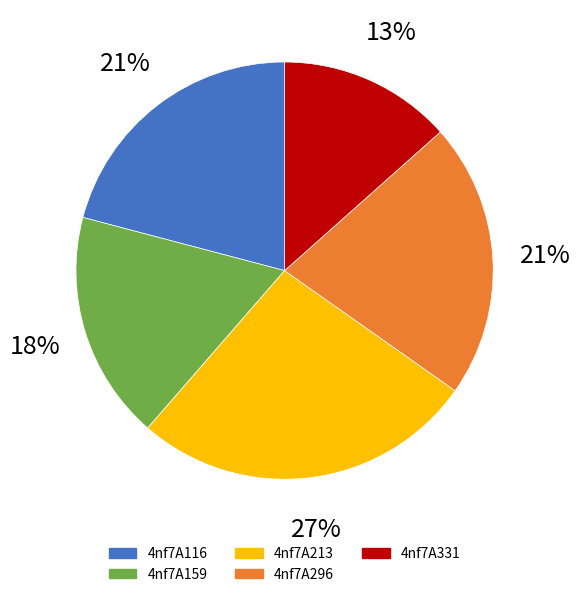

The 4nf7A296 slice represents 32% of the pie. True or false?

False